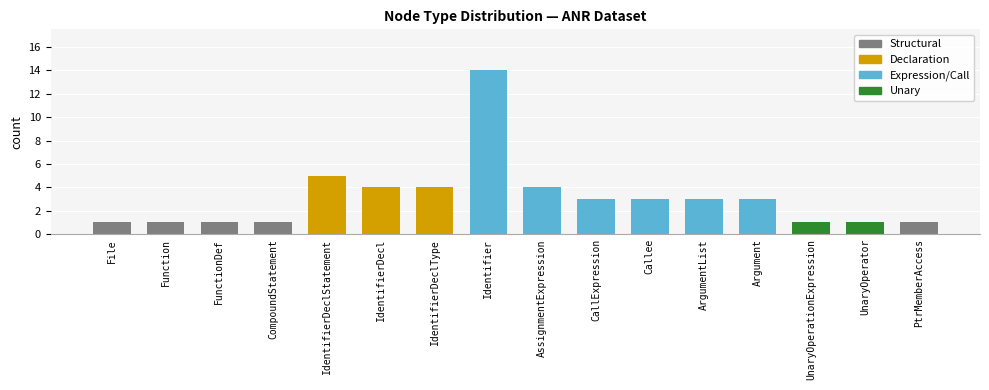

True or false: the data shows 1 at PtrMemberAccess.

True